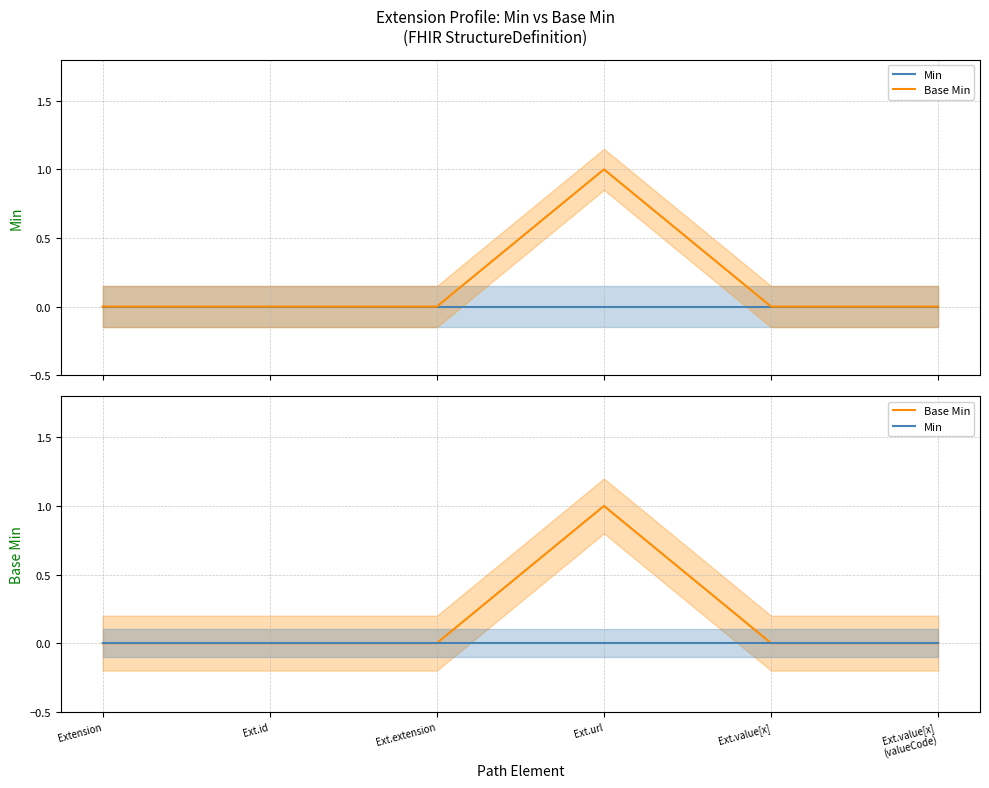

What is the sum of all Base Min values?

1